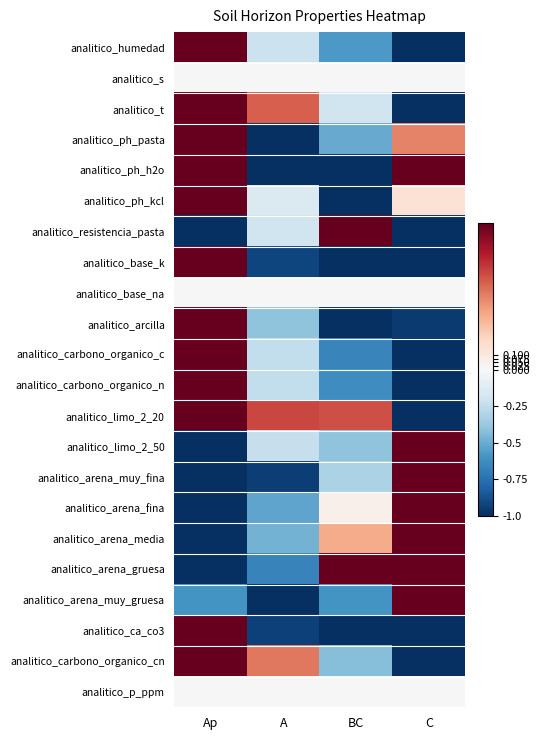

What is the spread (max minus min) of values at A?

1.7